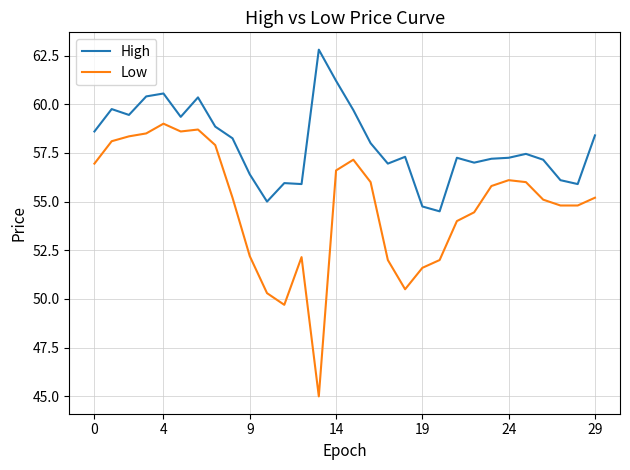

What is the difference between the maximum and minimum values in the High series?

8.3